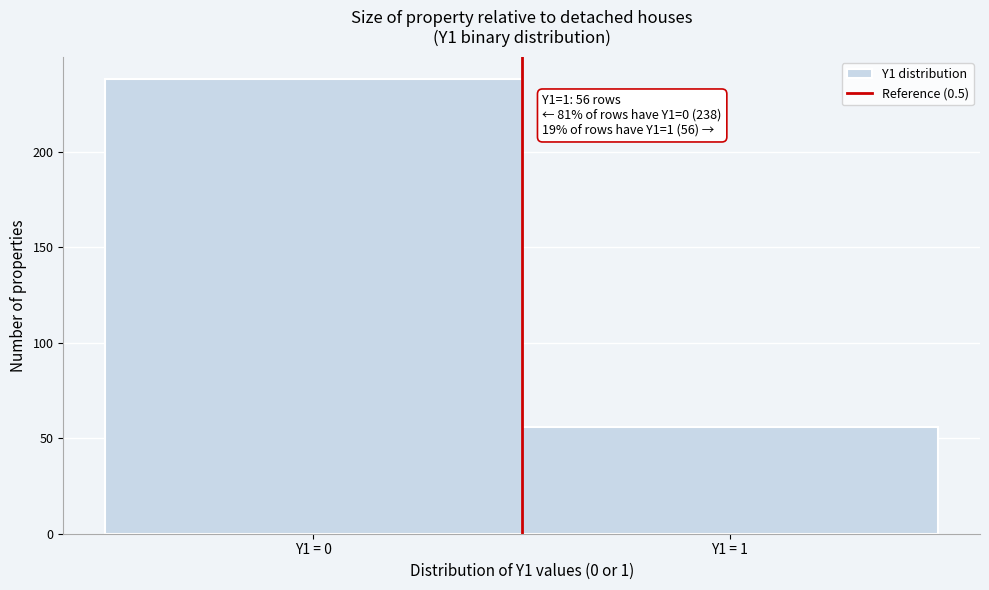

Reading left to right, what are all the values shown in this chart?

Y1 = 0=238	Y1 = 1=56